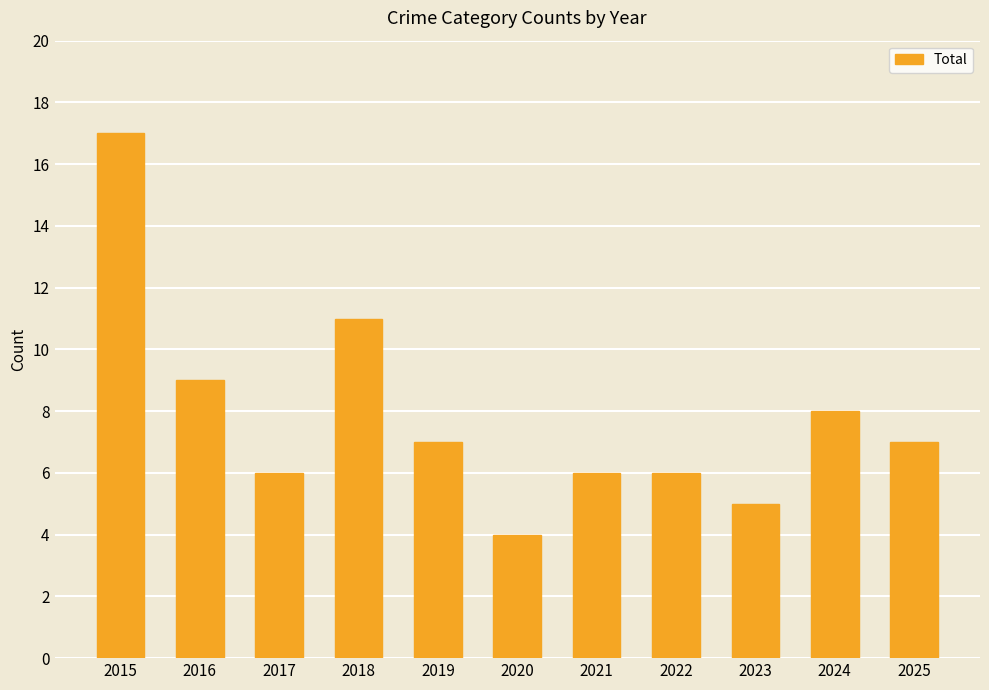

How many data points does each series have?

11